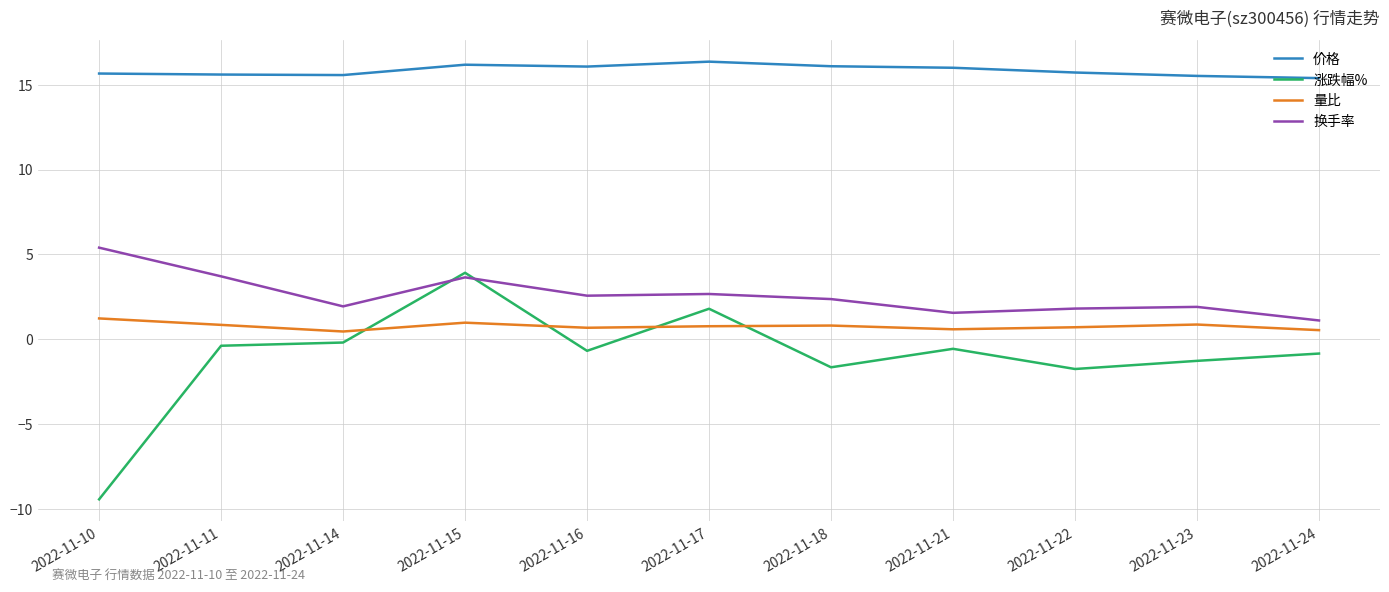

Which series changed the most between 2022-11-16 and 2022-11-18?

涨跌幅%